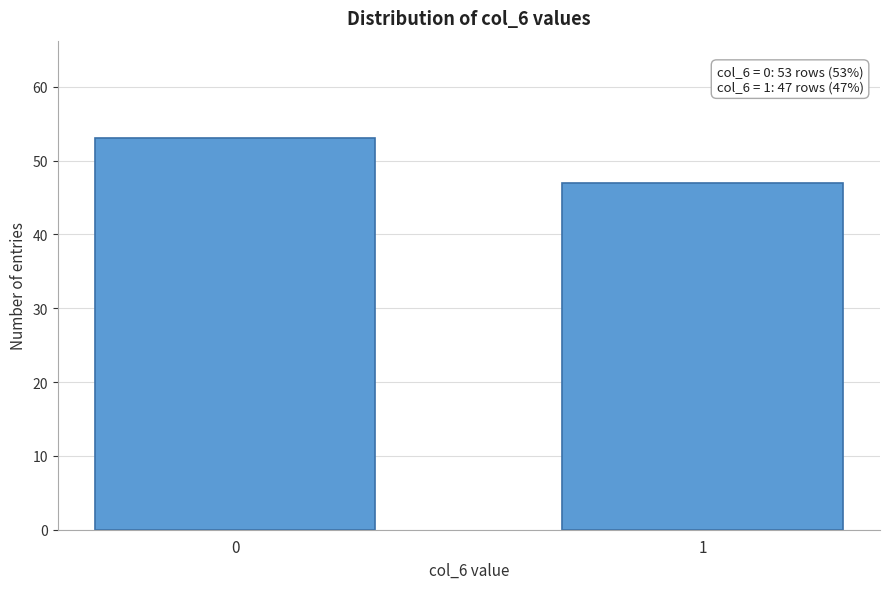

Reading right to left, list all the values displayed in this chart.

1=47	0=53